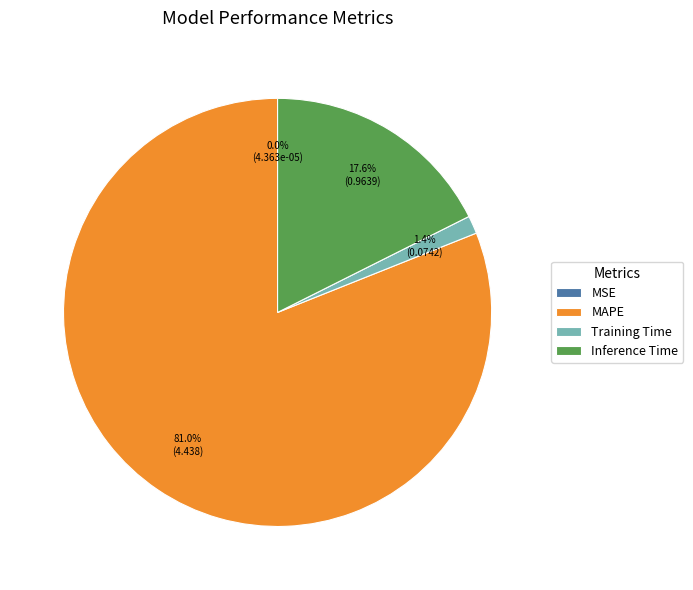

To the nearest percent, what percentage of the pie is Inference Time?

18%